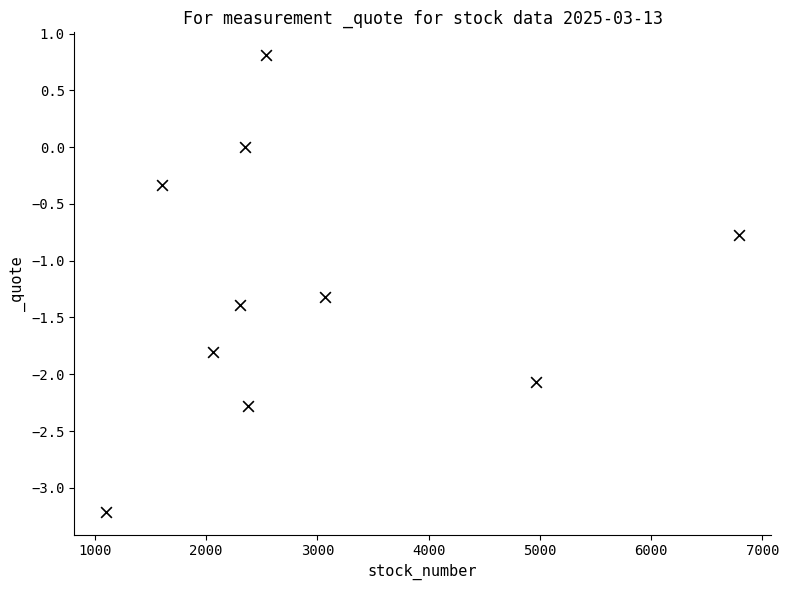

What Y value in the scatter plot is closest to -1?

-0.8